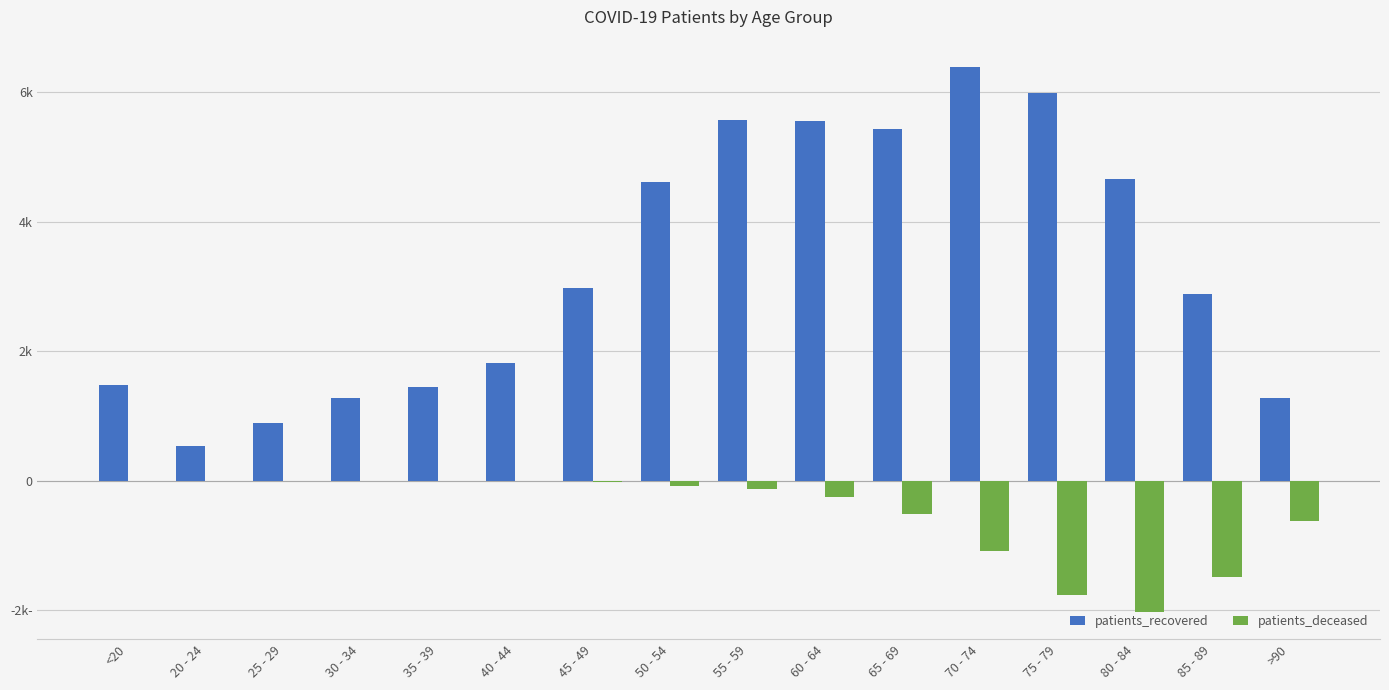

List the labels in order of patients_deceased value, largest first.

25 - 29, 20 - 24, <20, 35 - 39, 30 - 34, 40 - 44, 45 - 49, 50 - 54, 55 - 59, 60 - 64, 65 - 69, >90, 70 - 74, 85 - 89, 75 - 79, 80 - 84